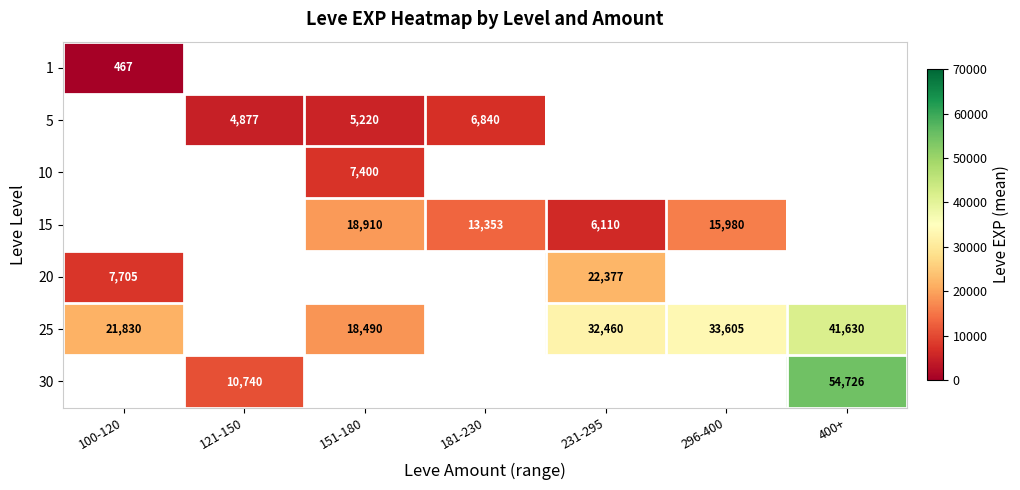

Is it true that 1 equals 820 at 100-120?

False